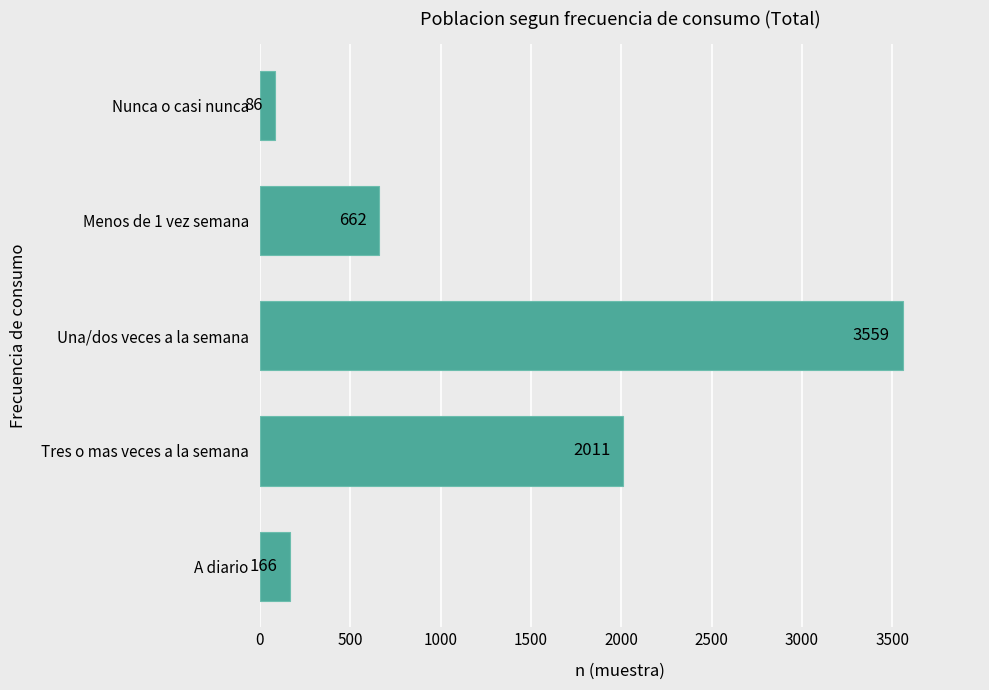

How many distinct data groups are displayed?

1